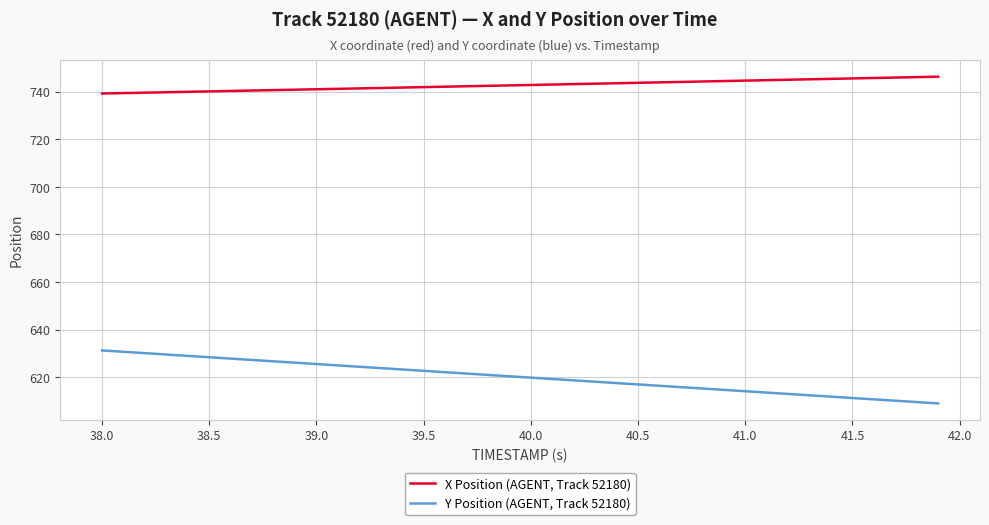

Which series has the largest total across all categories?

X Position (AGENT, Track 52180)